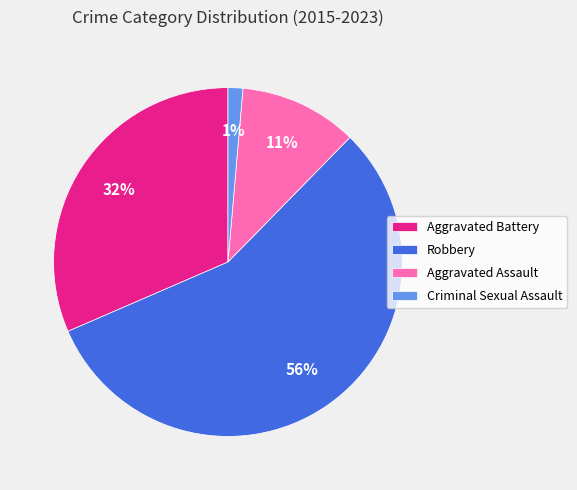

Does any single category account for the majority?

Yes